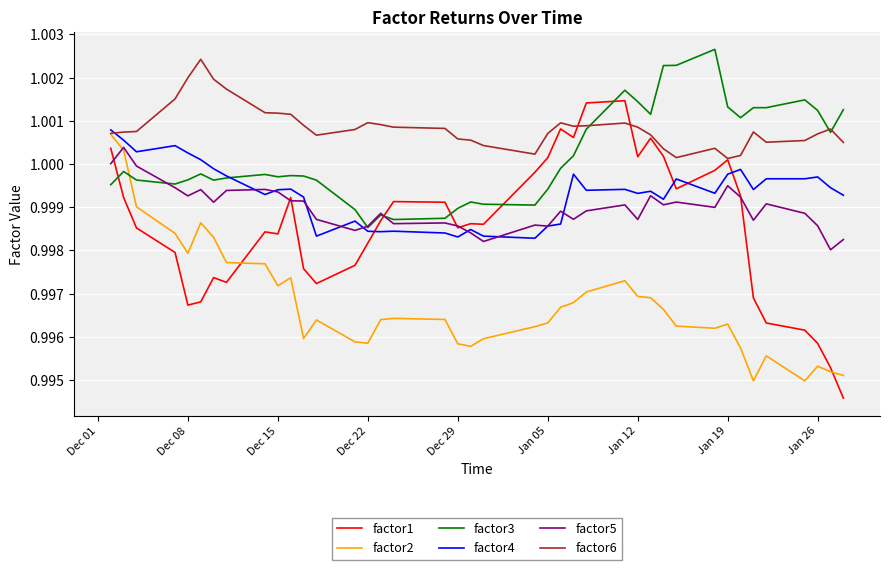

Which series has the largest total across all categories?

factor6